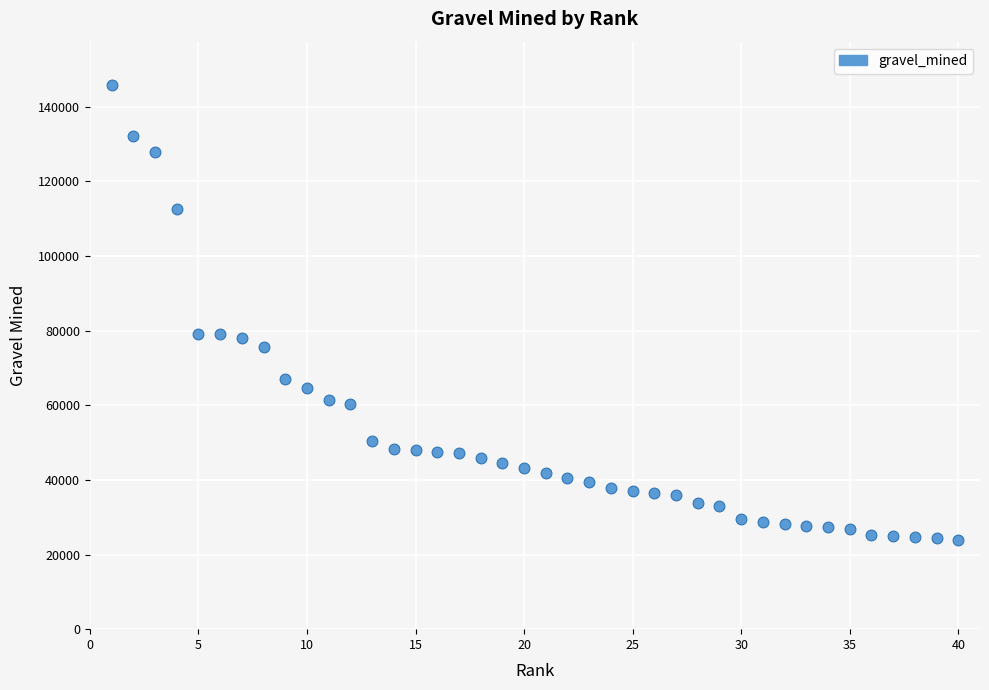

What is the range of Y values (max minus min)?

121907